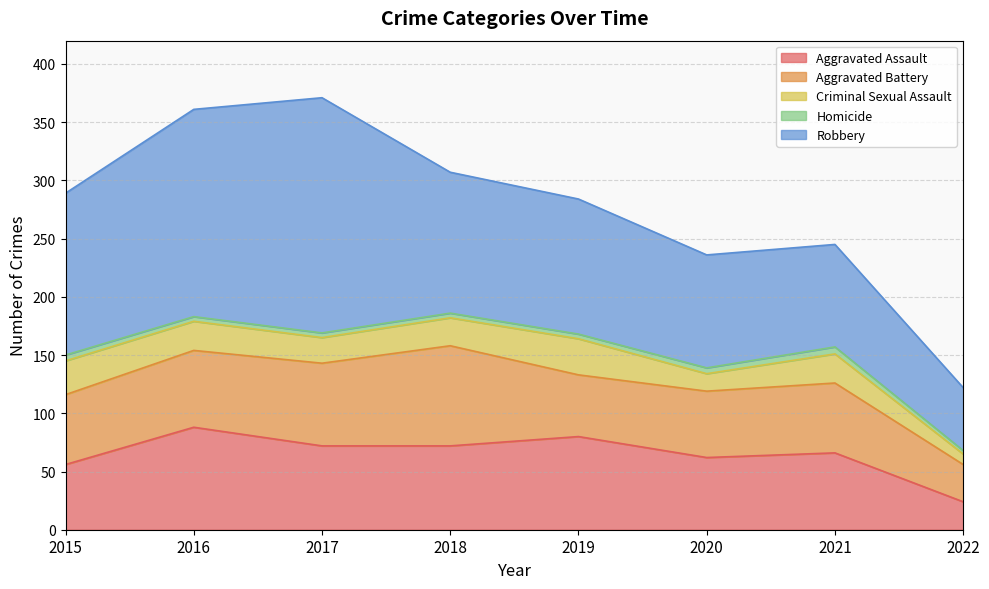

Reading right to left, transcribe all the data shown in this chart.

Aggravated Assault: 24	66	62	80	72	72	88	56
Aggravated Battery: 32	60	57	53	86	71	66	60
Criminal Sexual Assault: 9	25	15	31	24	22	25	29
Homicide: 3	6	5	4	4	4	4	5
Robbery: 54	88	97	116	121	202	178	139